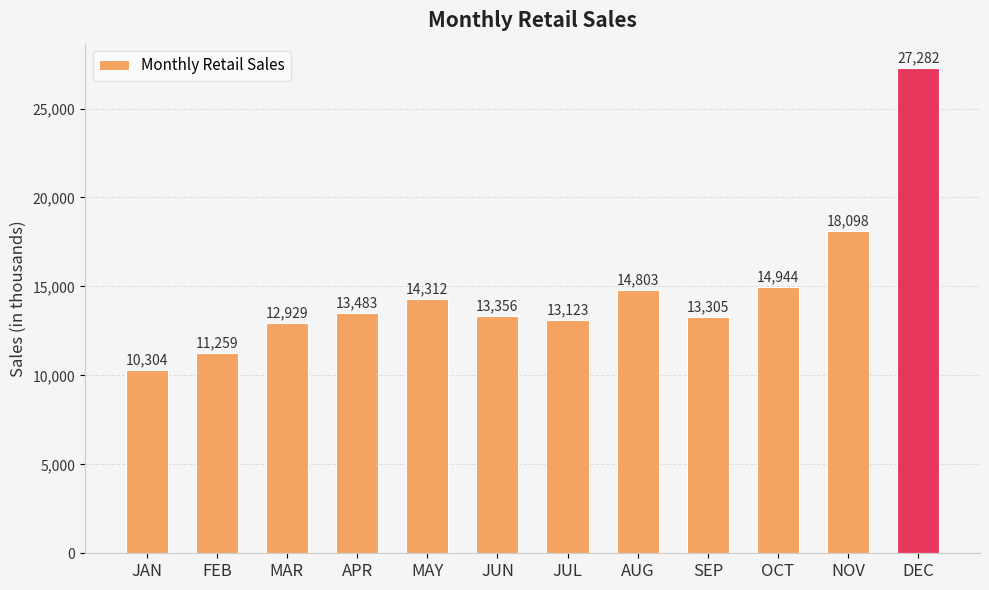

Between JUN and MAR, which is larger?

JUN